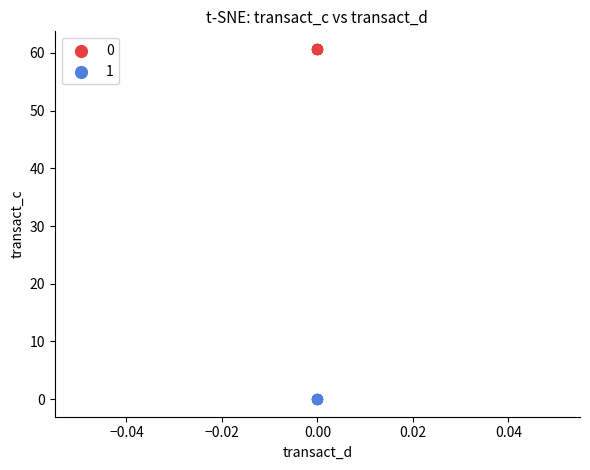

What are all the series names shown in the legend?

0, 1